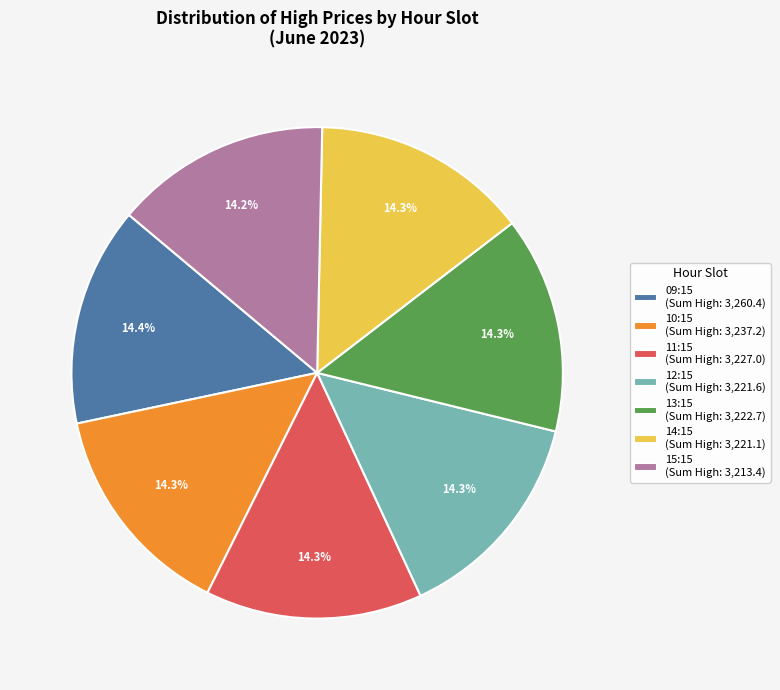

Is there any slice that represents more than half of the pie?

No